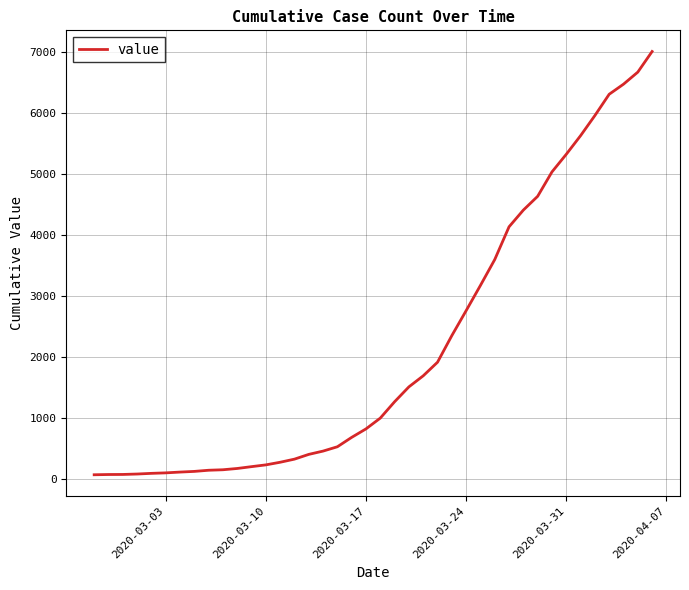

What is the maximum value shown in the chart?

7003